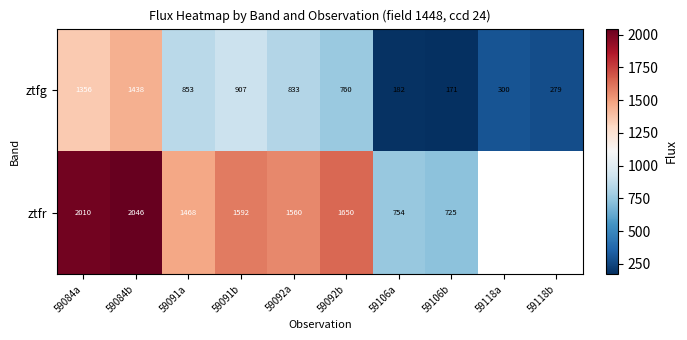

Which series changed the most between 59084a and 59084b?

ztfg